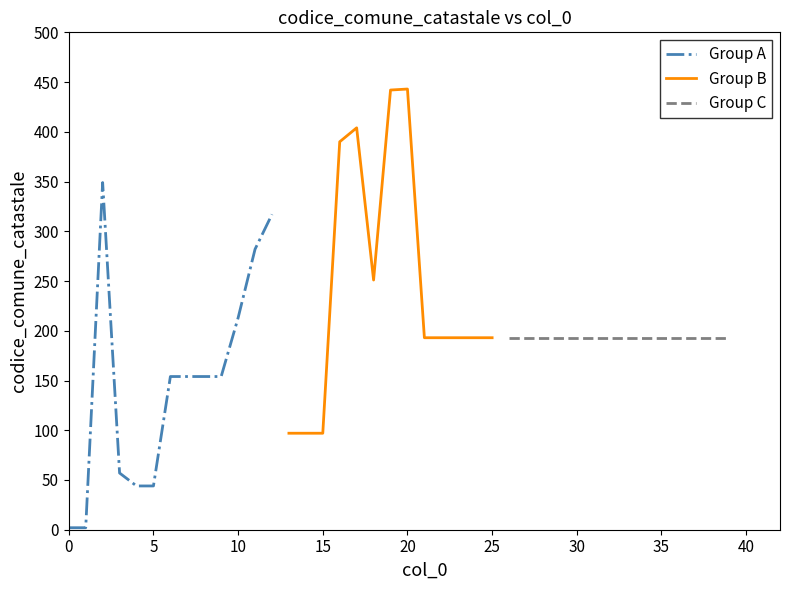

List the labels in order of value, smallest first.

0, 1, 4, 5, 3, 13, 14, 15, 6, 7, 8, 9, 21, 22, 23, 24, 25, 26, 27, 28, 29, 30, 31, 32, 33, 34, 35, 36, 37, 38, 39, 10, 18, 11, 12, 2, 16, 17, 19, 20